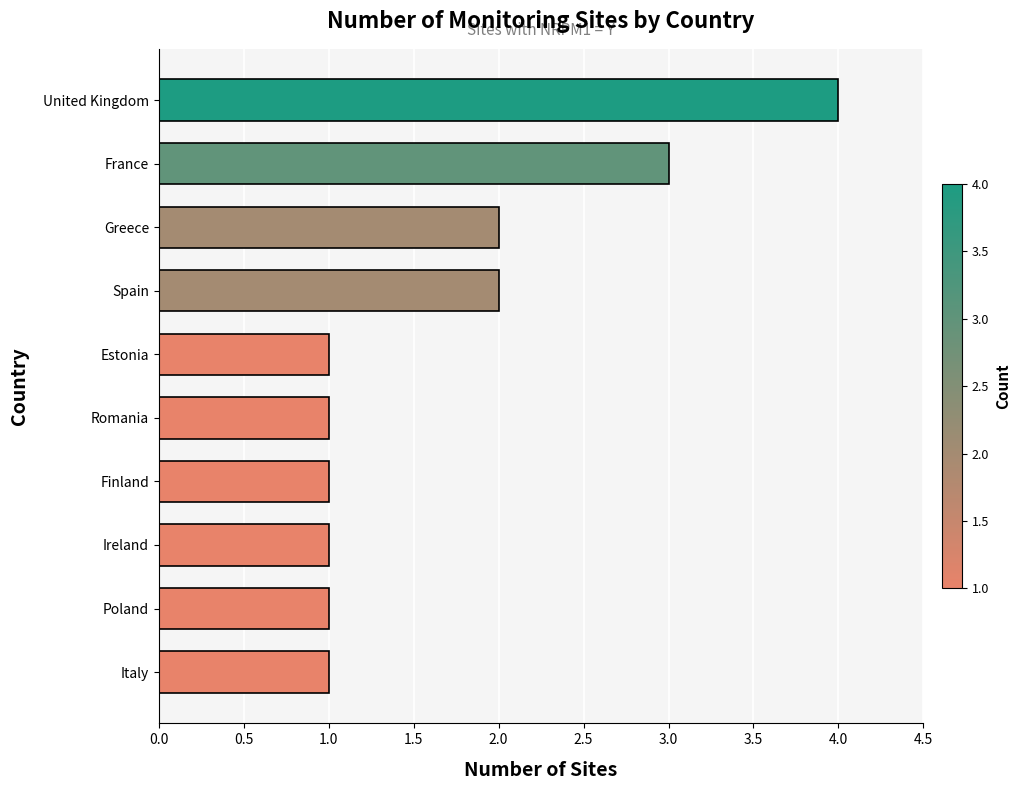

What is the difference between the second highest and minimum values?

2